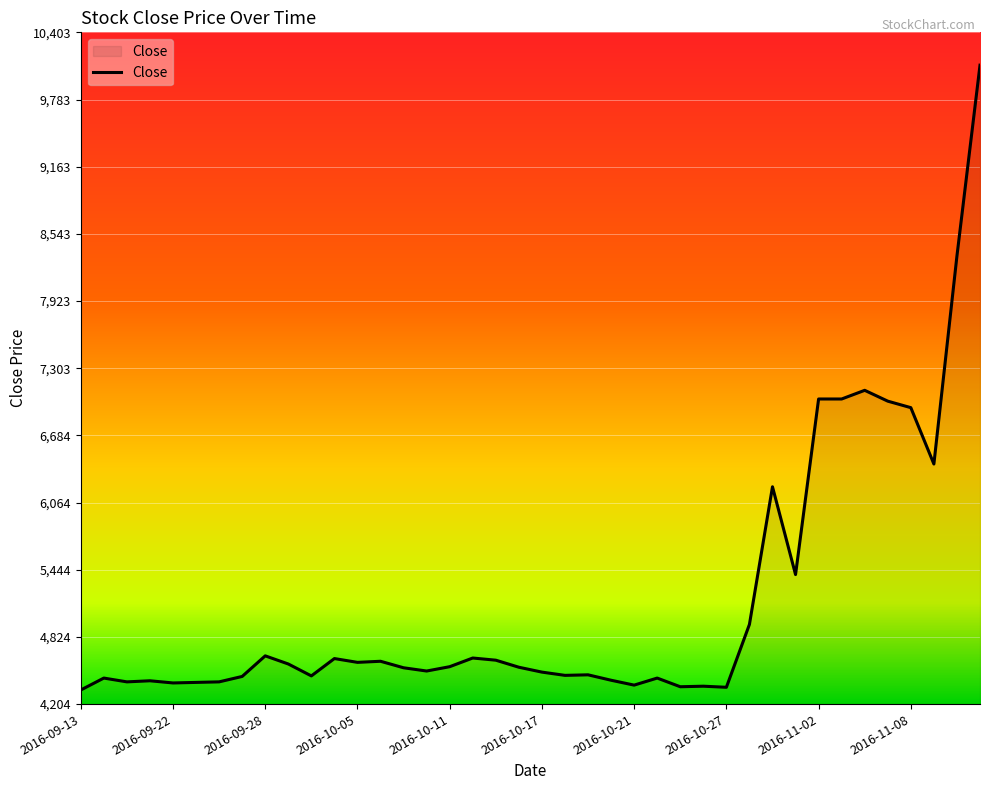

What is the maximum value shown in the chart?

10100